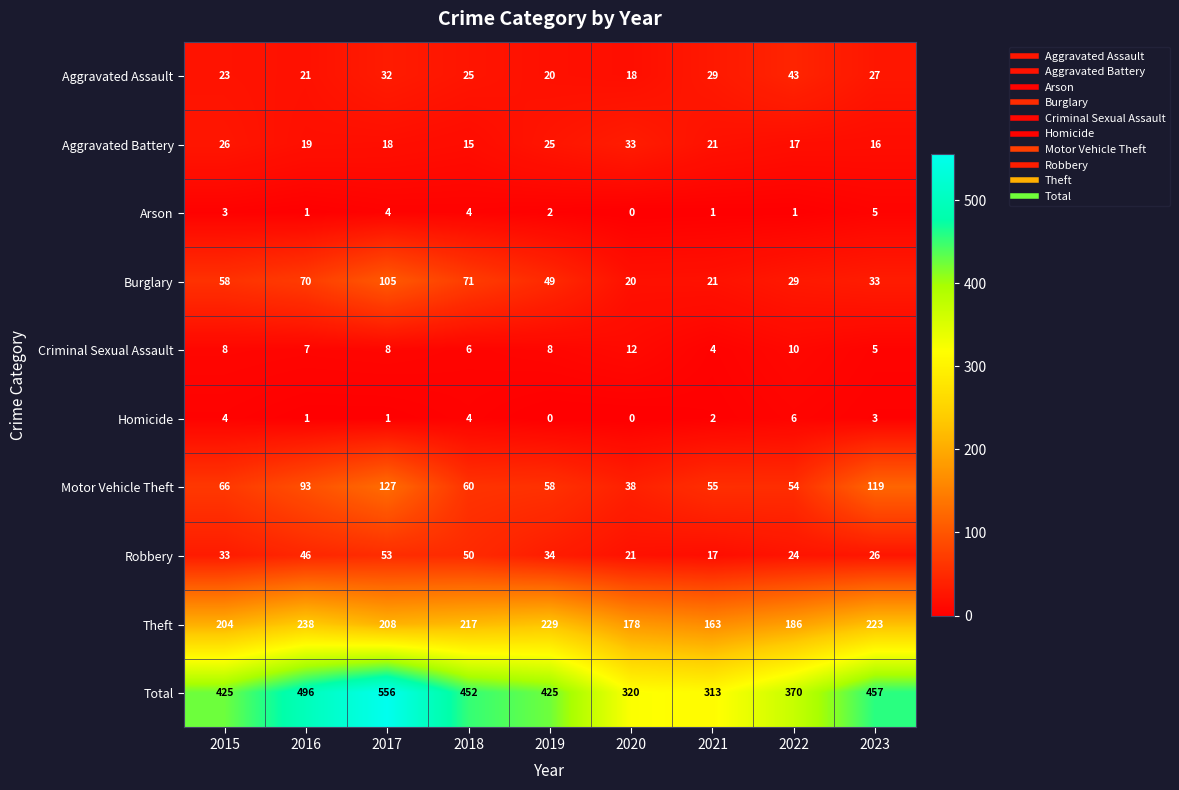

Which series has the widest spread of values?

Total